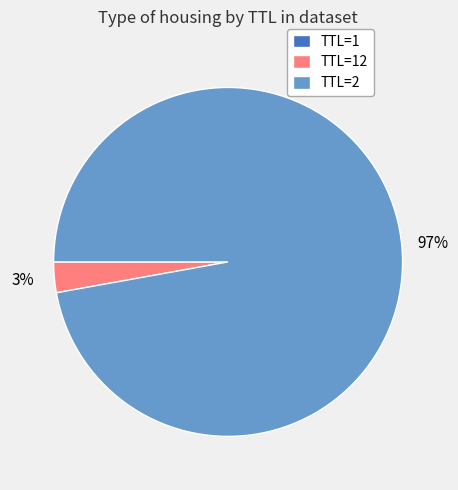

Which slice represents more than half of the pie?

TTL=2